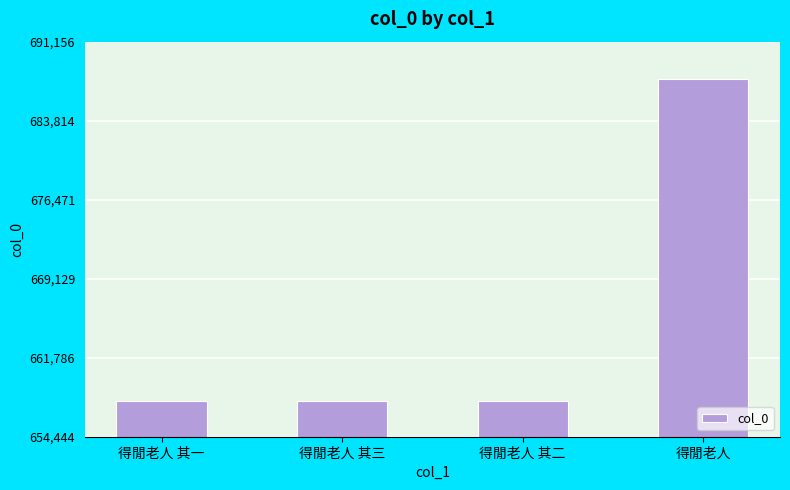

What is the value of the 1st bar from the left?

657733